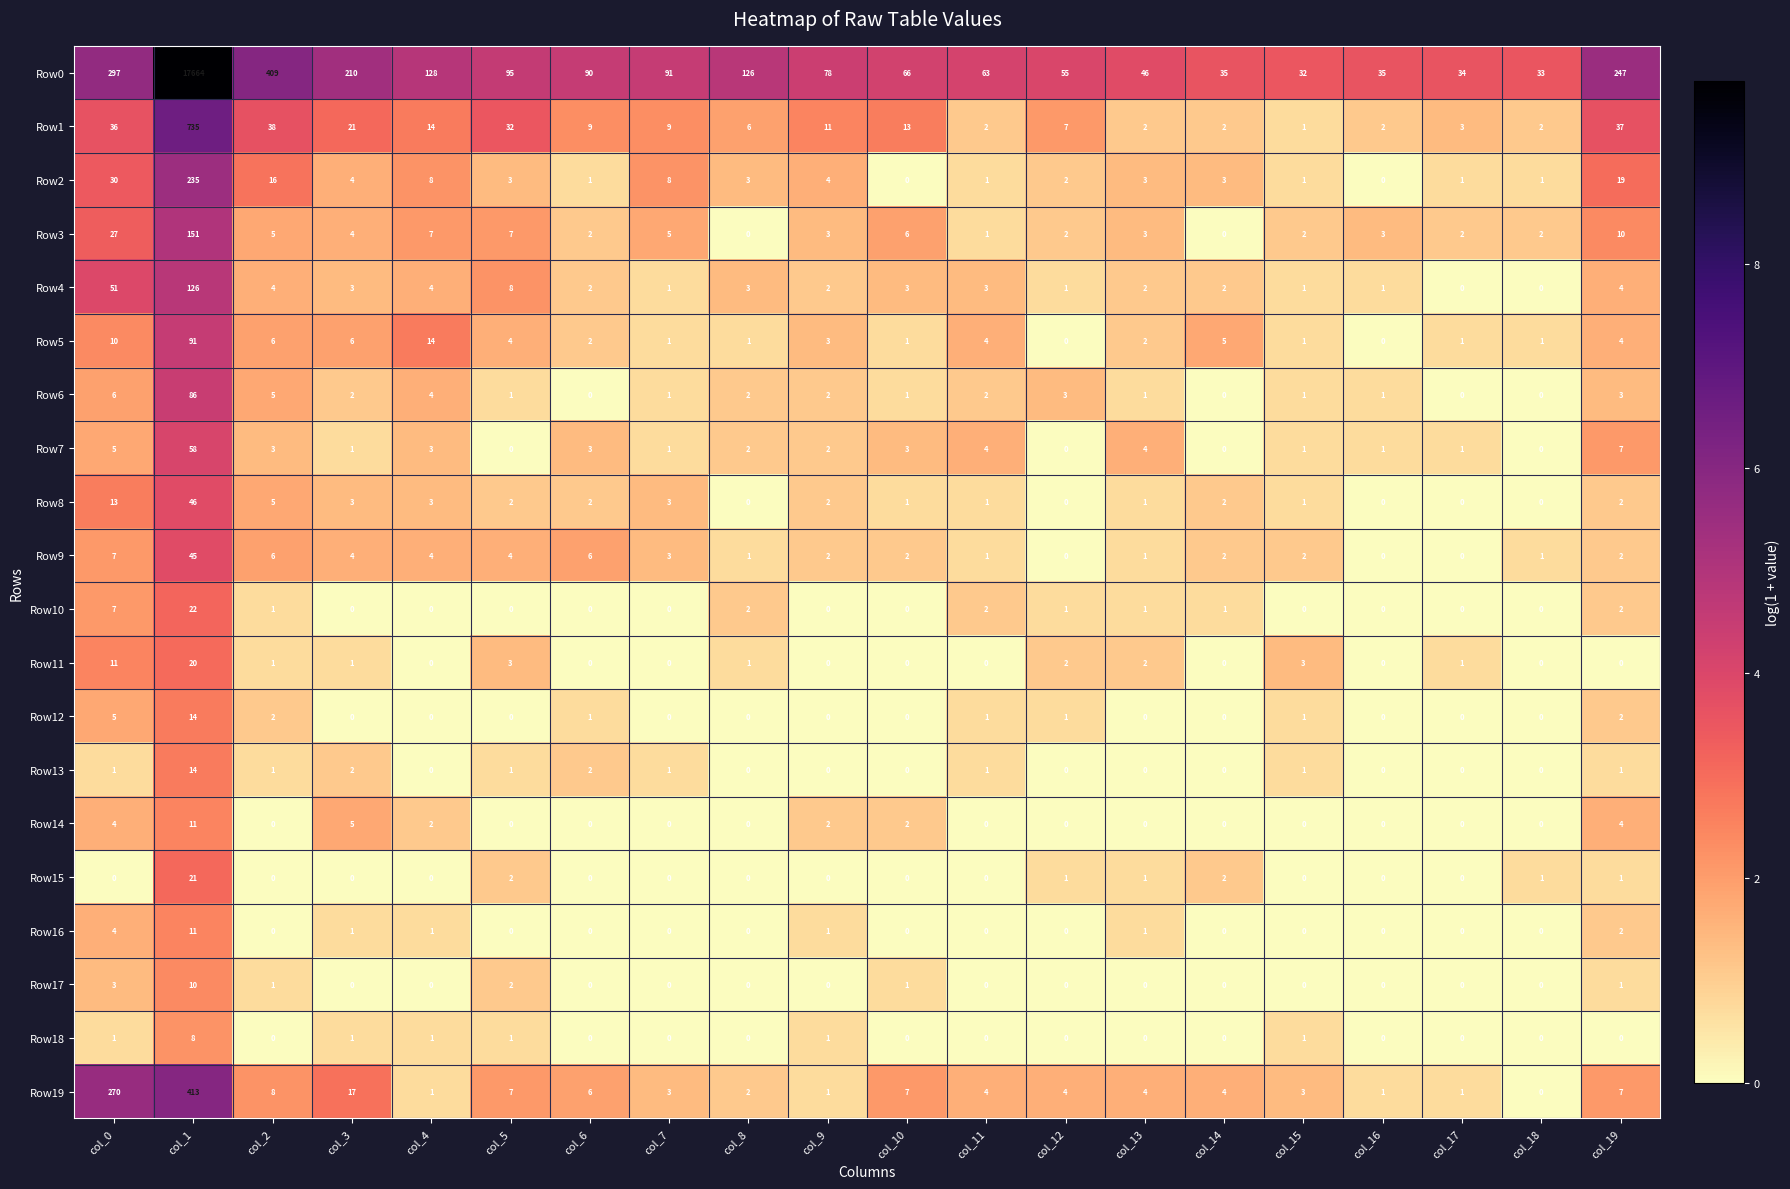

Which series has the largest range (max minus min)?

Row0